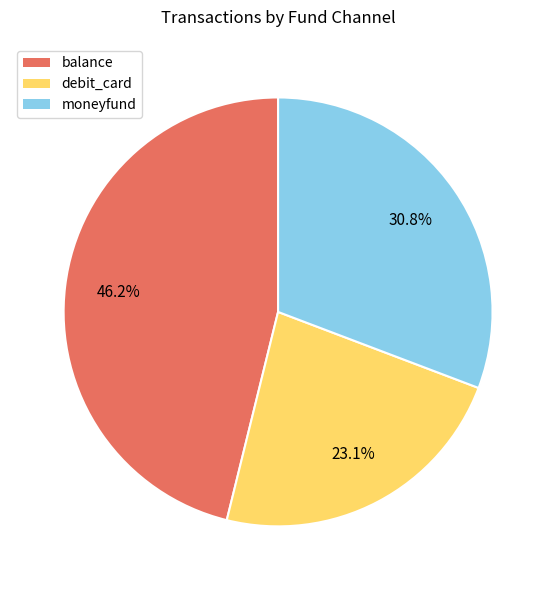

Which category has the smallest portion of the pie?

debit_card